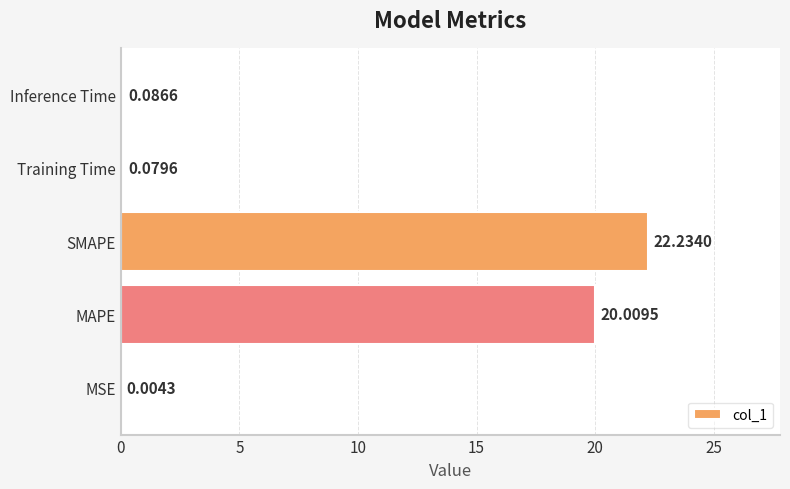

What is the sum of all values?

42.4